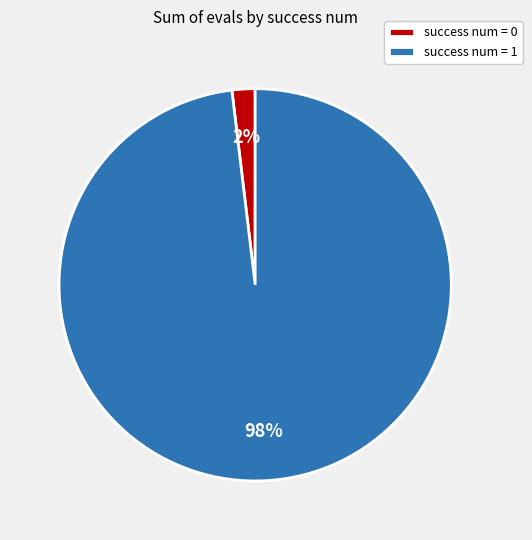

How many slices are in this pie chart?

2